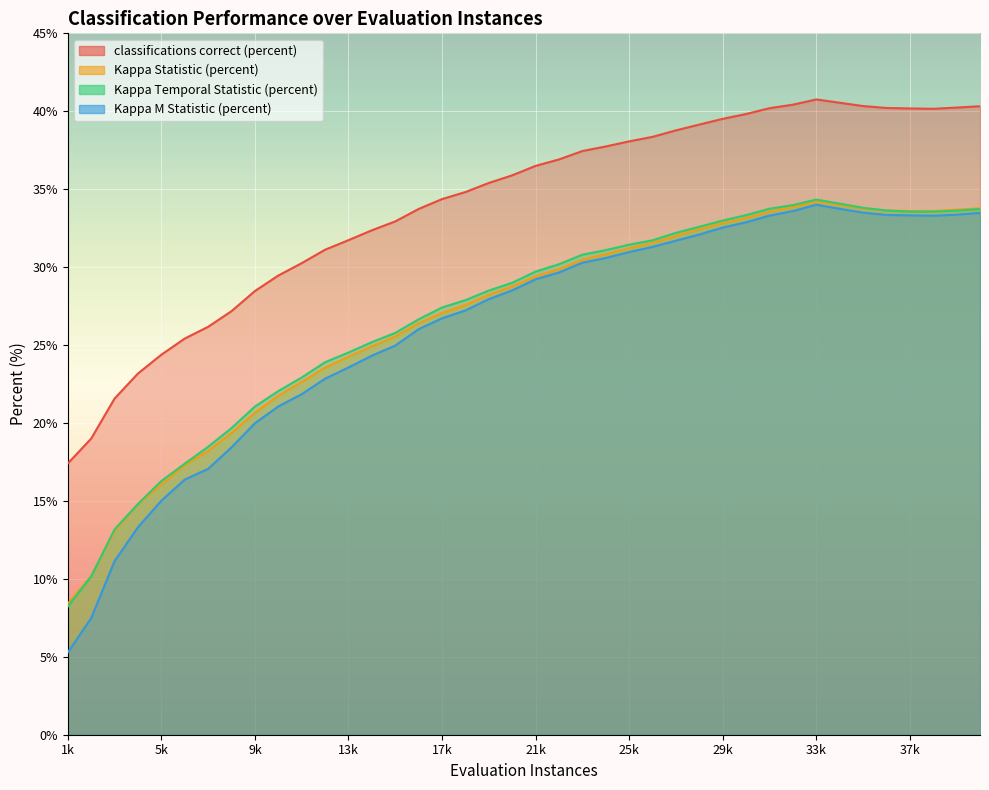

Where is the first local minimum for Kappa Statistic (percent)?

38000